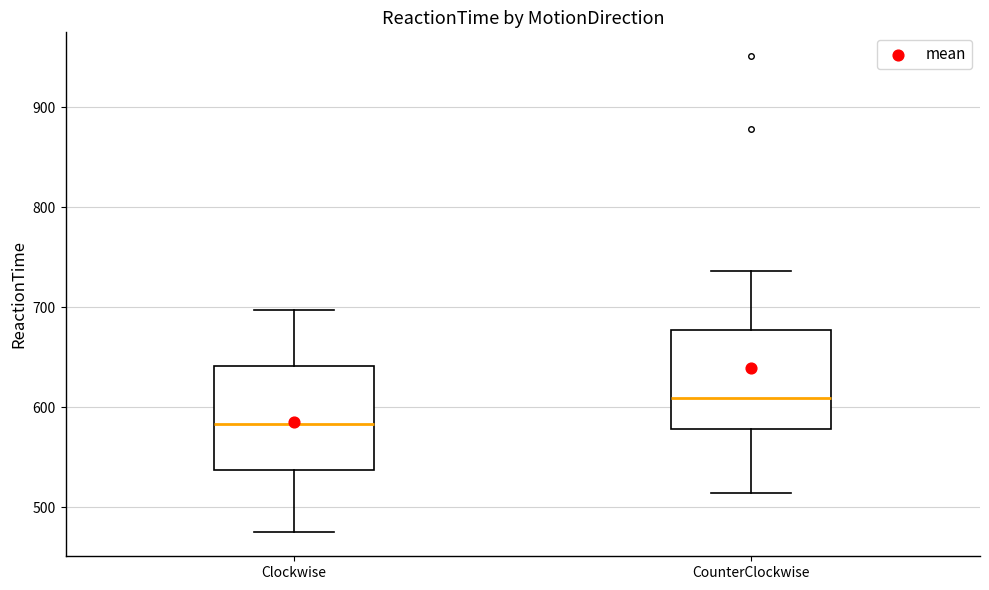

Reading left to right, read every box against the y-axis: the position of its median line, the range the box covers, and the ends of its whiskers. The values are not printed on the chart, so give them approximately, as read against the axis.

Clockwise: median 580, box 540 to 640, whiskers 480 to 700
CounterClockwise: median 610, box 580 to 680, whiskers 510 to 740